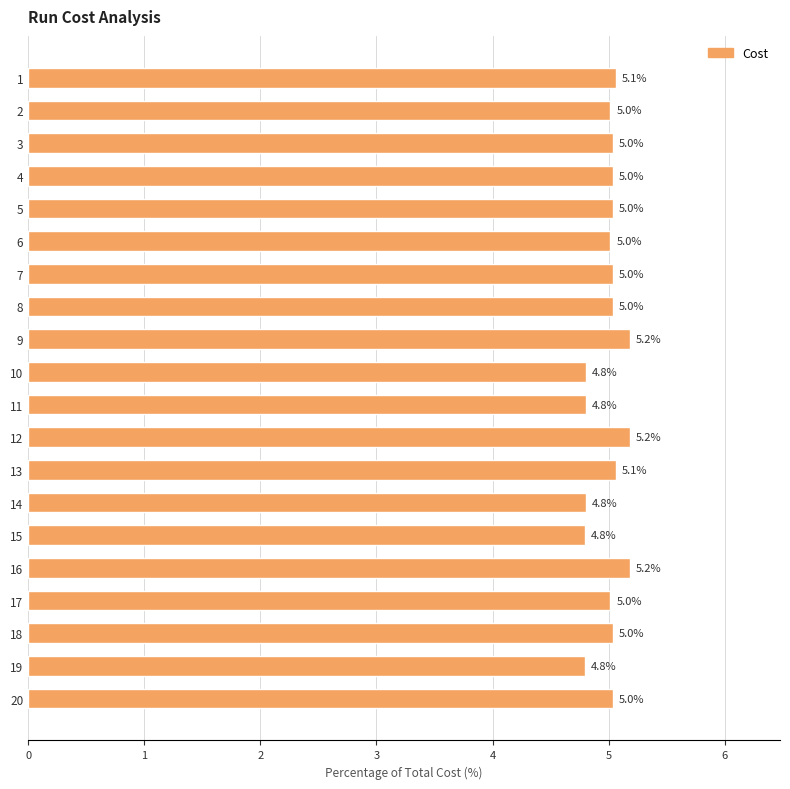

What is the maximum value shown in the chart?

5.2